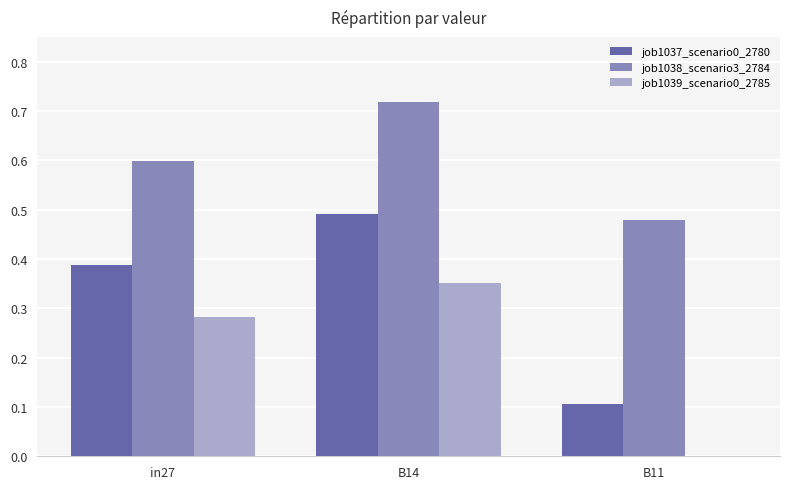

At which category does the chart reach its peak across all series?

B14